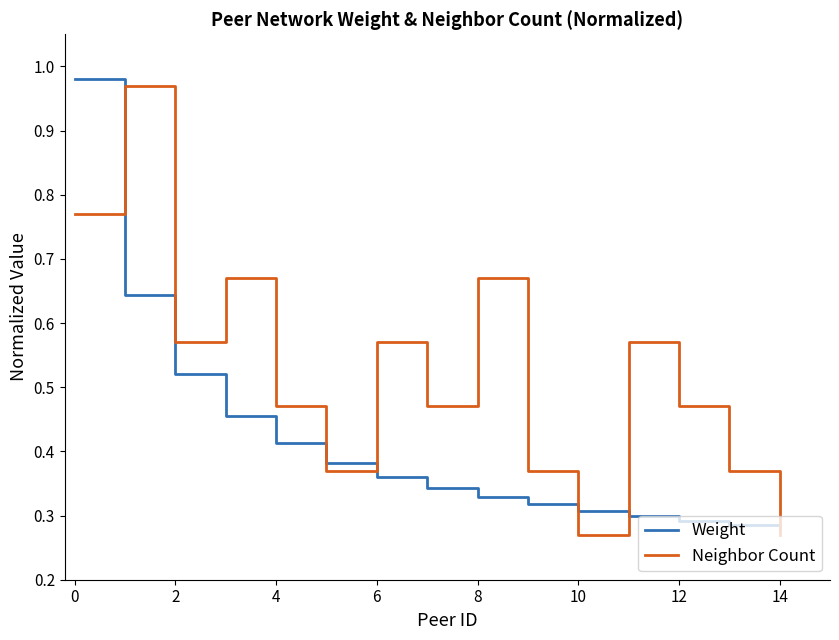

At how many categories does at least one series exceed 0?

15